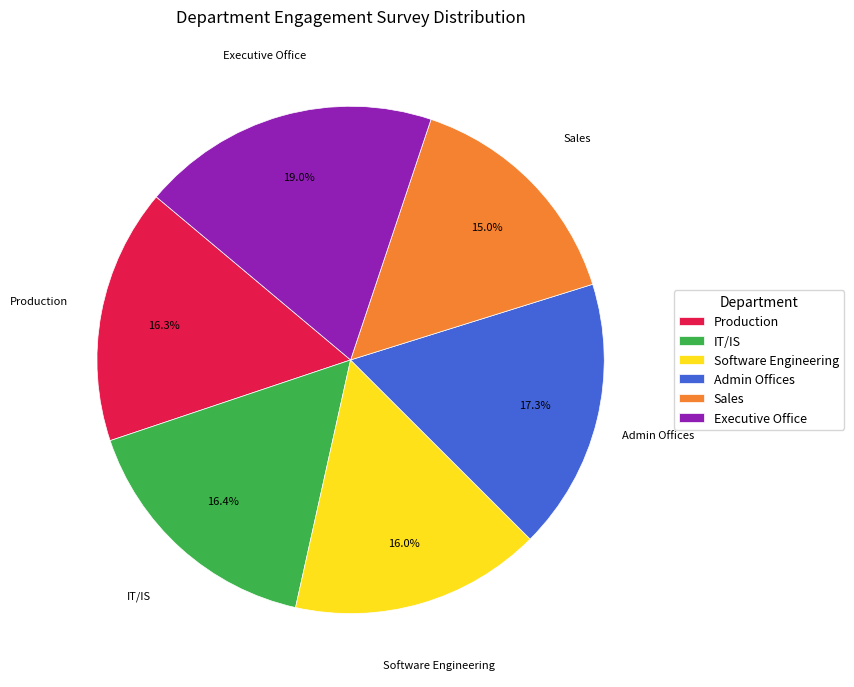

Do Sales and Admin Offices together represent more than half of the pie?

No